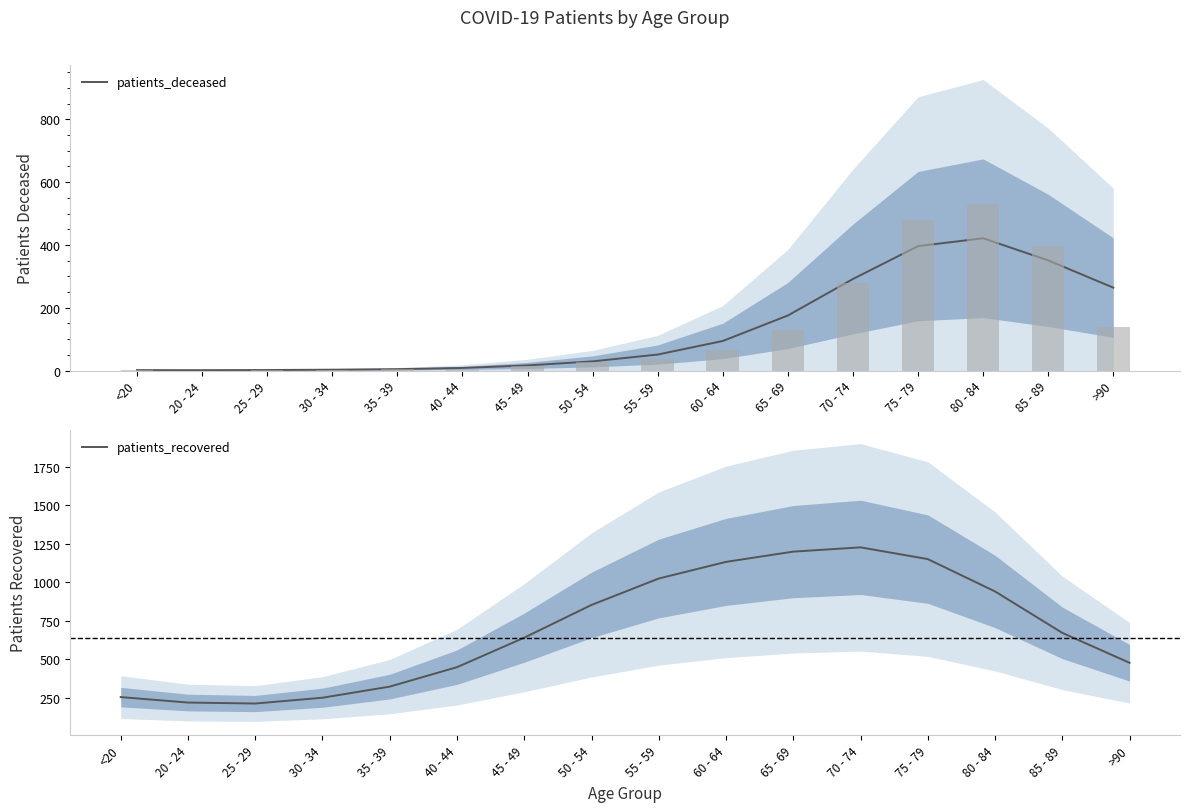

Reading left to right, transcribe all the data shown in this chart.

patients_deceased: 1.3	1.2	1.6	2.7	4.4	8.2	16.2	29.2	50.9	94.1	175.3	291.6	396.2	421.3	350.9	264.0
patients_recovered: 252.8	217.3	211.0	248.7	321.0	447.5	639.3	852.3	1024.1	1132.4	1199.1	1226.9	1150.4	940.1	670.5	475.8